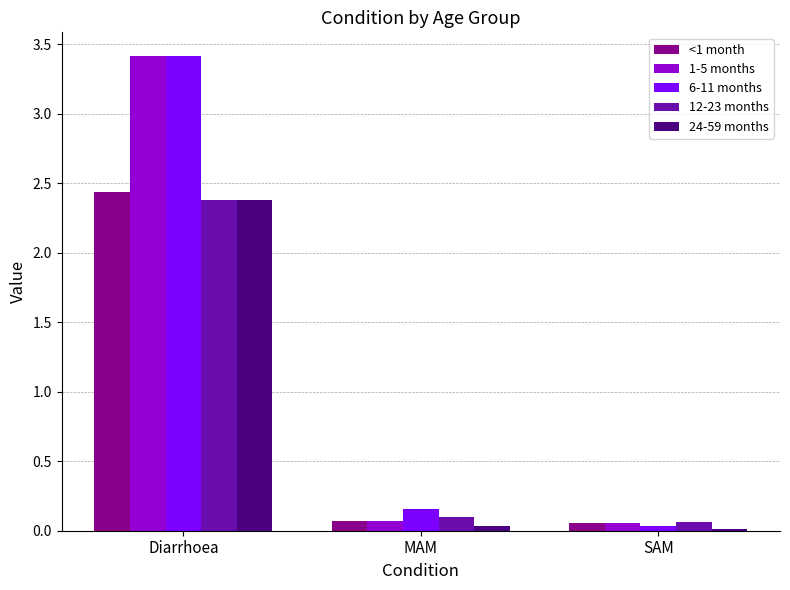

Count the number of categories in the chart.

3